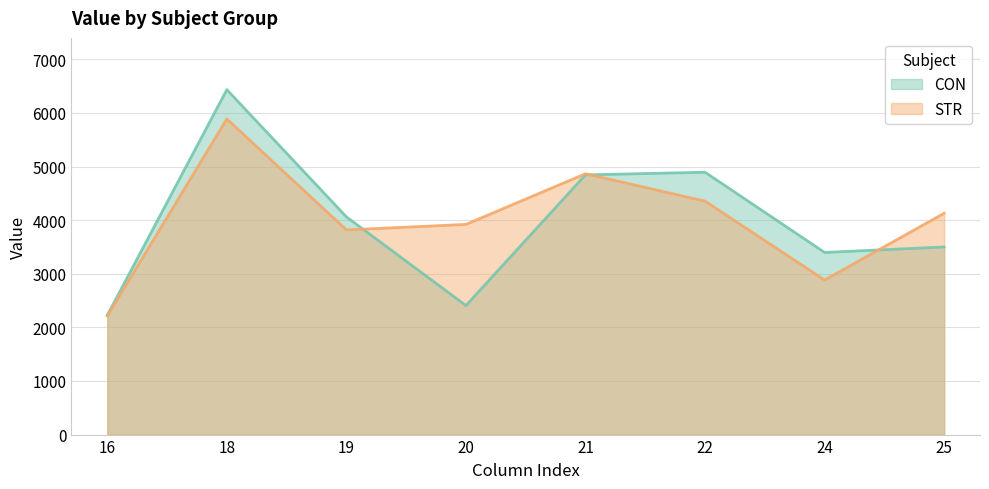

How many categories are shown in the chart?

8